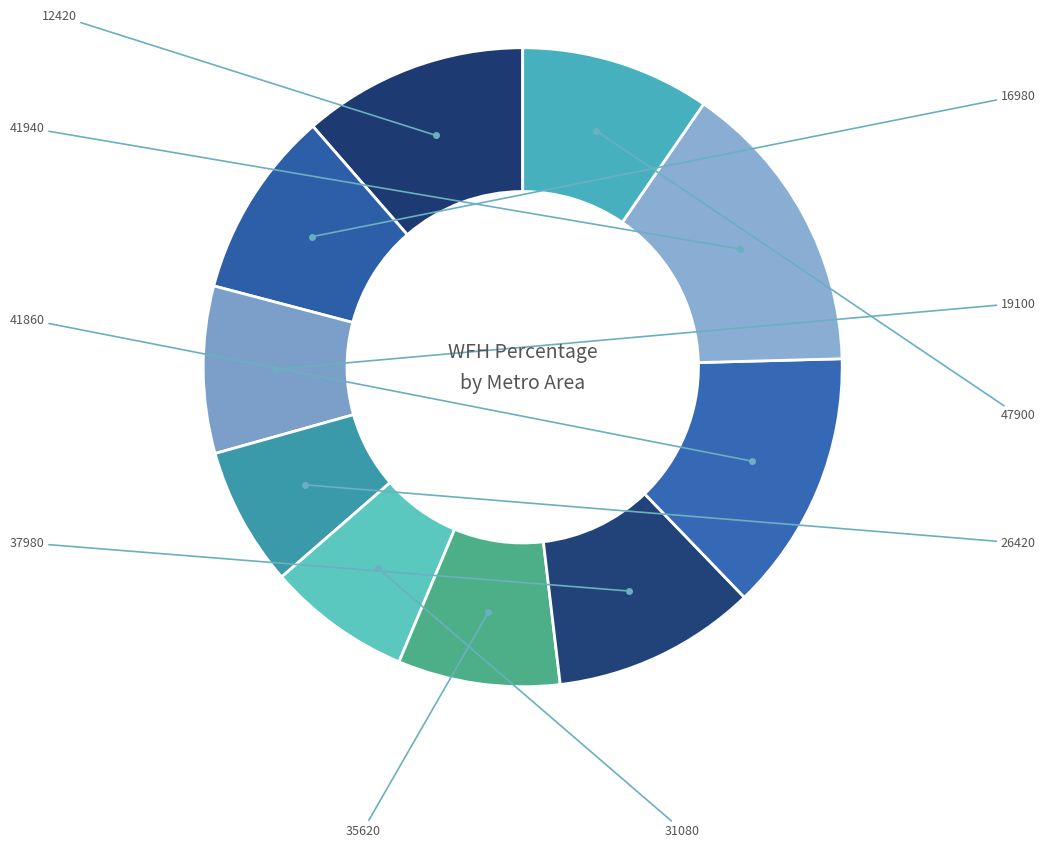

Count the number of slices in the pie.

10